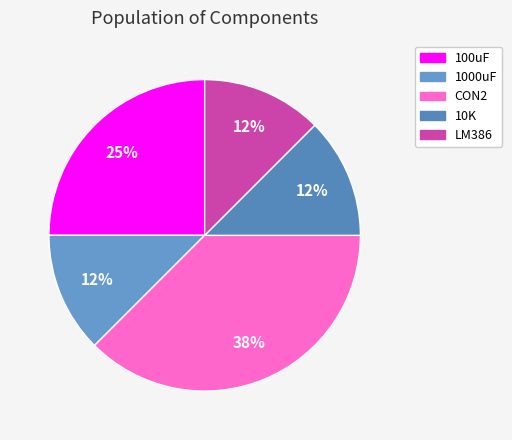

How many segments does this pie chart have?

5